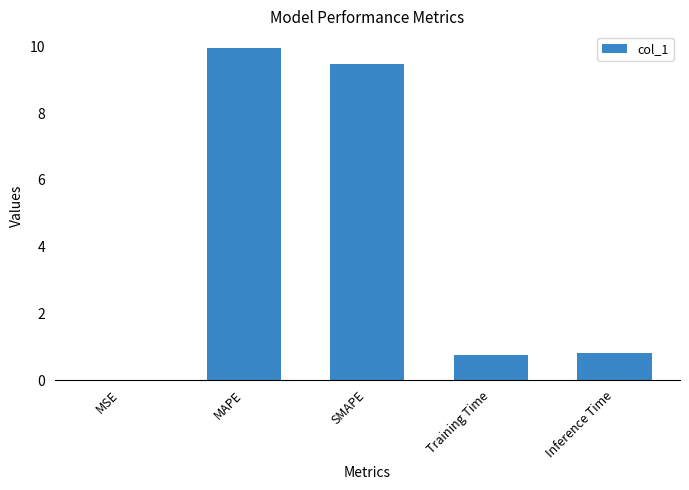

Between Inference Time and MSE, which is larger?

Inference Time